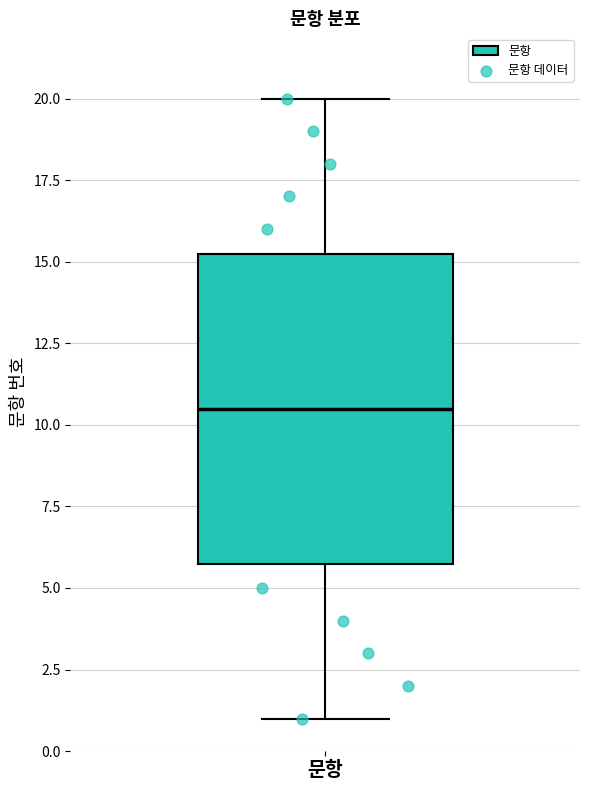

Read this box plot against the y-axis: the position of the median line, the range covered by the box, and the ends of both whiskers. The values are not printed on the chart, so give them approximately, as read against the axis.

median 10.5, box 6.0 to 15.5, whiskers 1.0 to 20.0